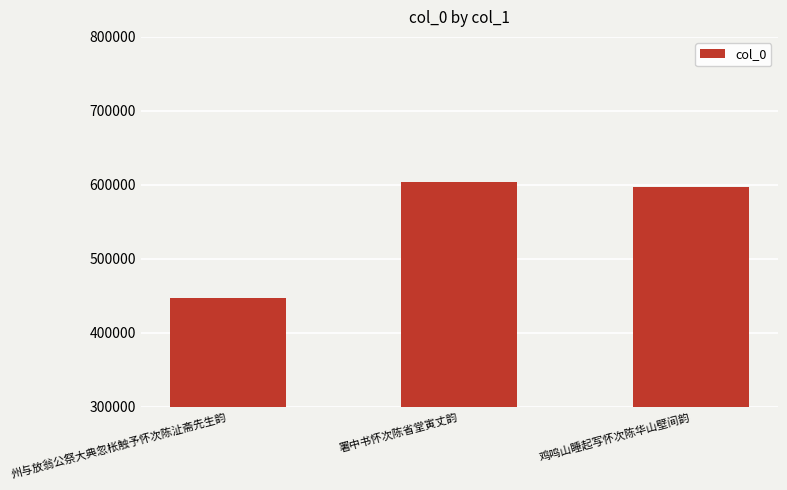

Is it true that the value at 署中书怀次陈省堂寅丈韵 is 603813?

True